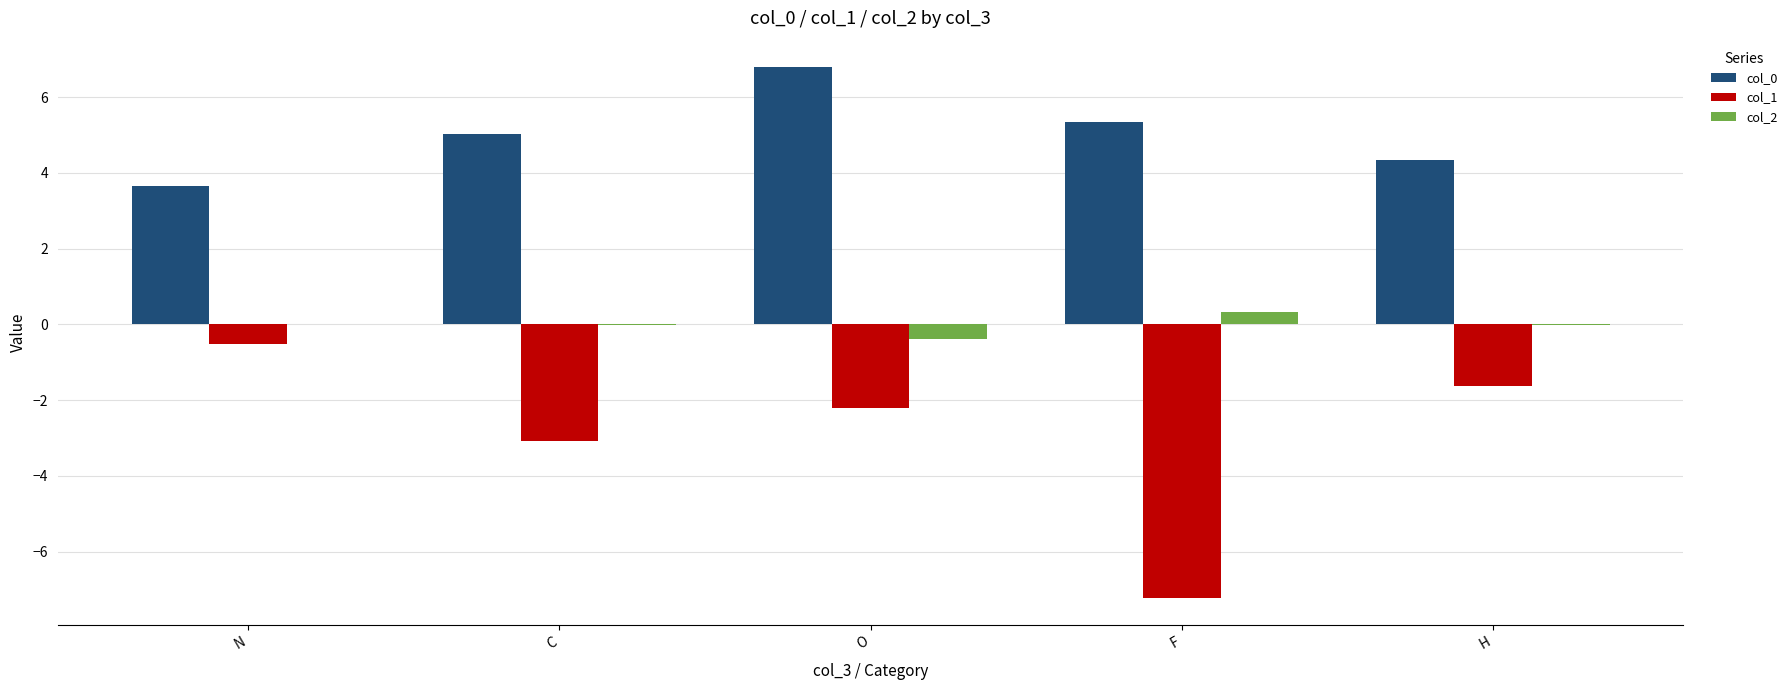

Which series changed the most between O and F?

col_1